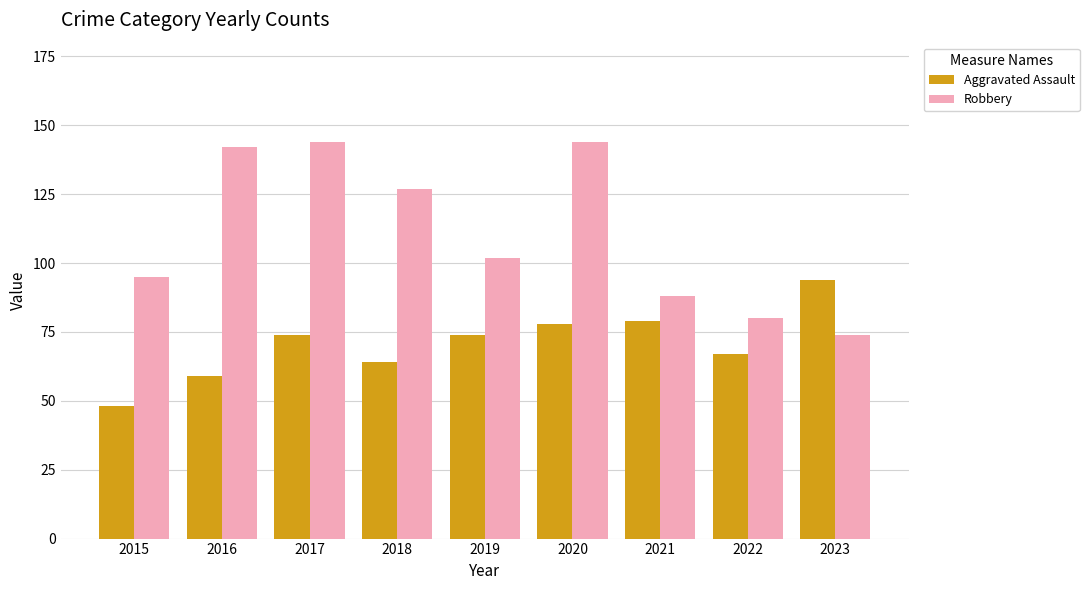

Where is Robbery nearest to the value 109?

2019